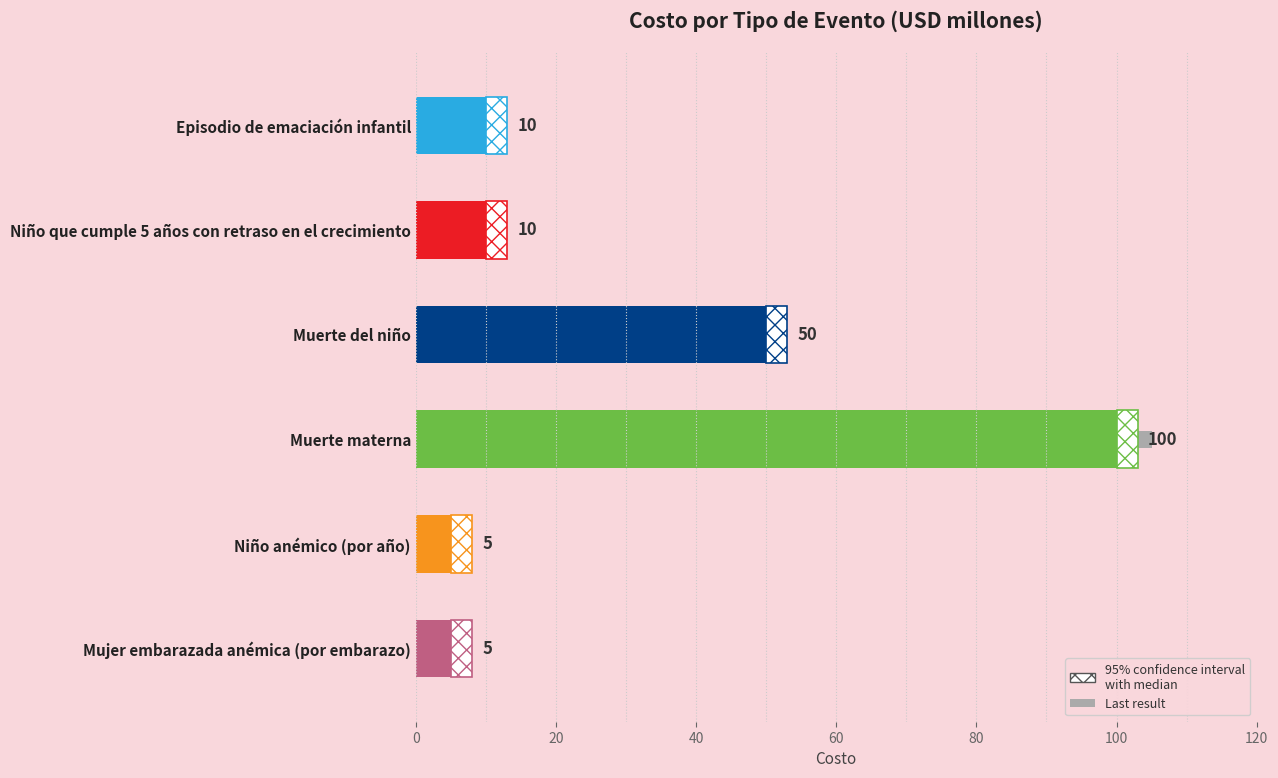

Reading left to right, transcribe all the data shown in this chart.

10	10	50	100	5	5